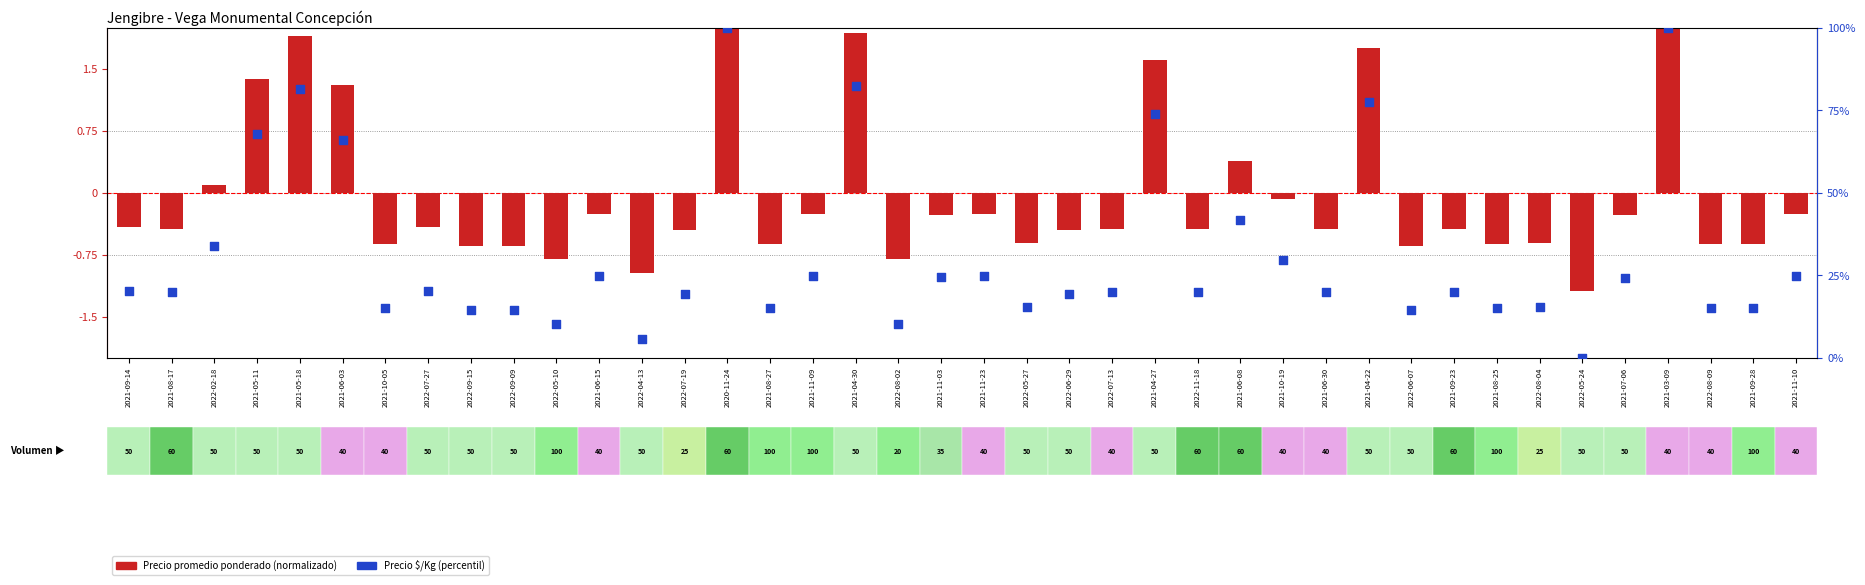

What is the total value across all series at 2022-02-18?

34.0